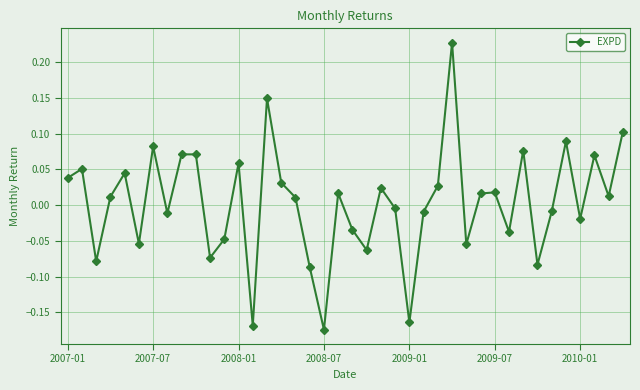

How many points are higher than both their immediate neighbors (excluding endpoints)?

13